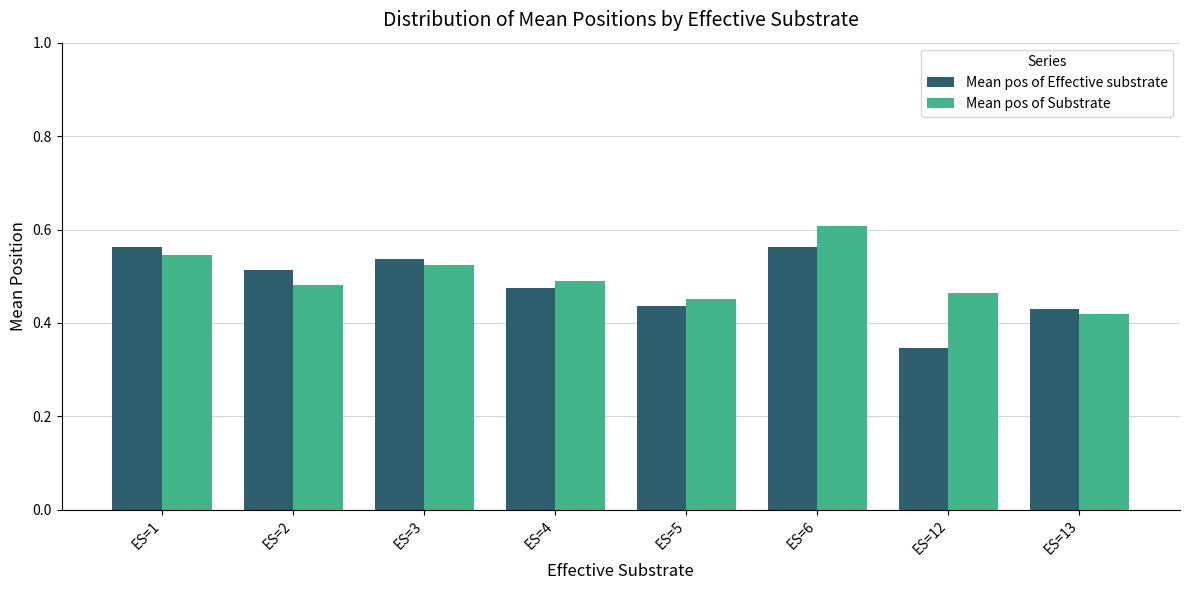

True or false: Mean pos of Effective substrate has a value of 0.1 at ES=12.

False